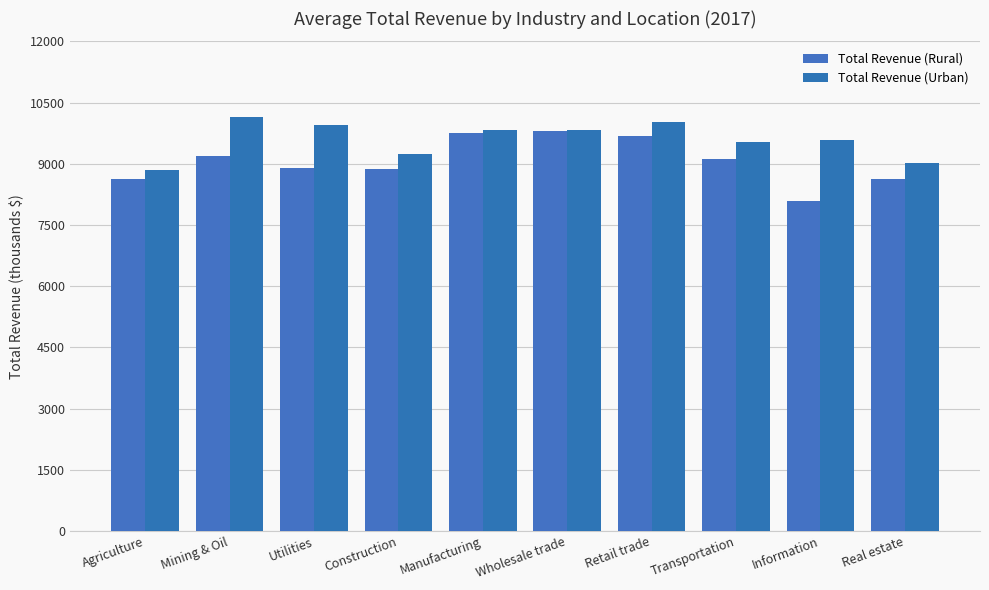

What is the difference between the maximum and minimum values in the Total Revenue (Urban) series?

1293.9